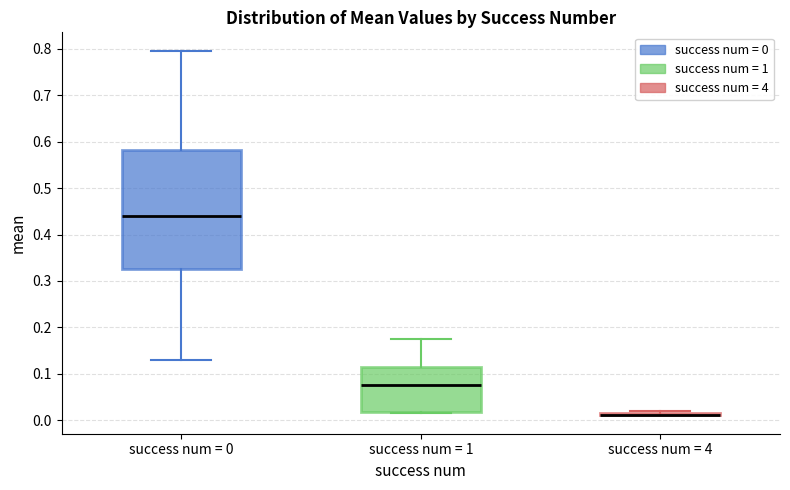

Comparing the boxes themselves (not the whiskers), which one is the tallest?

success num = 0